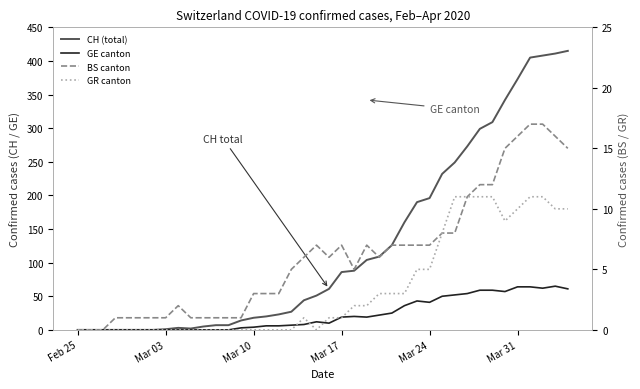

Is it true that GE canton equals 43 at 38?

False